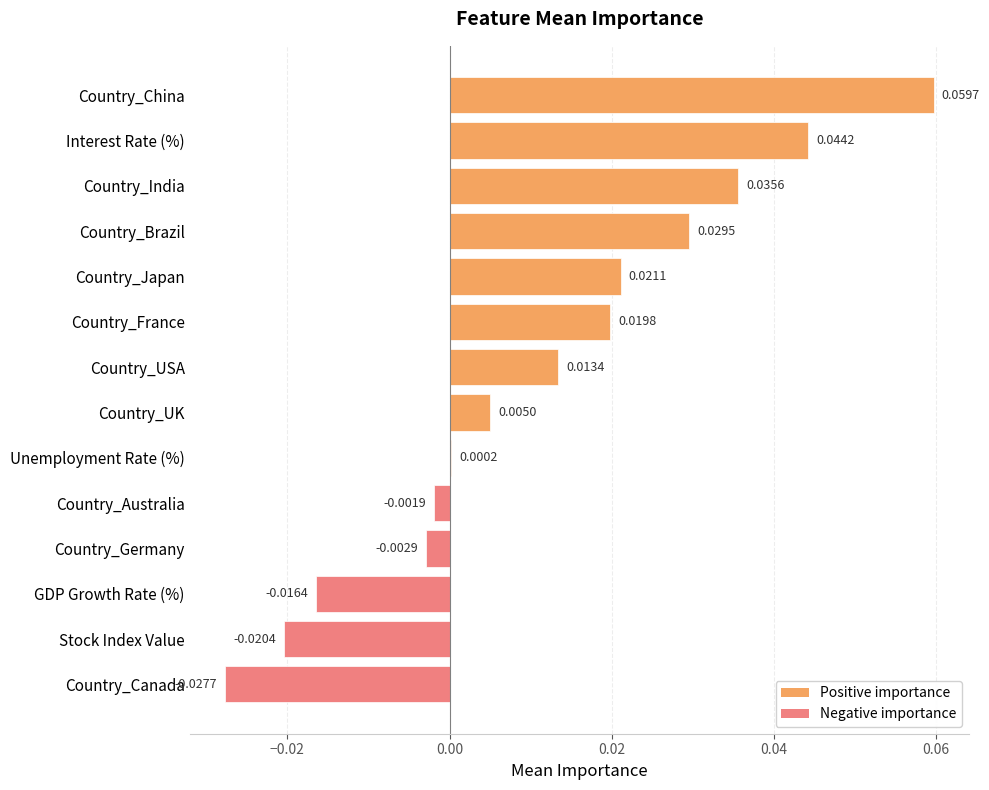

Between Country_Australia and Country_India, which is larger?

Country_India